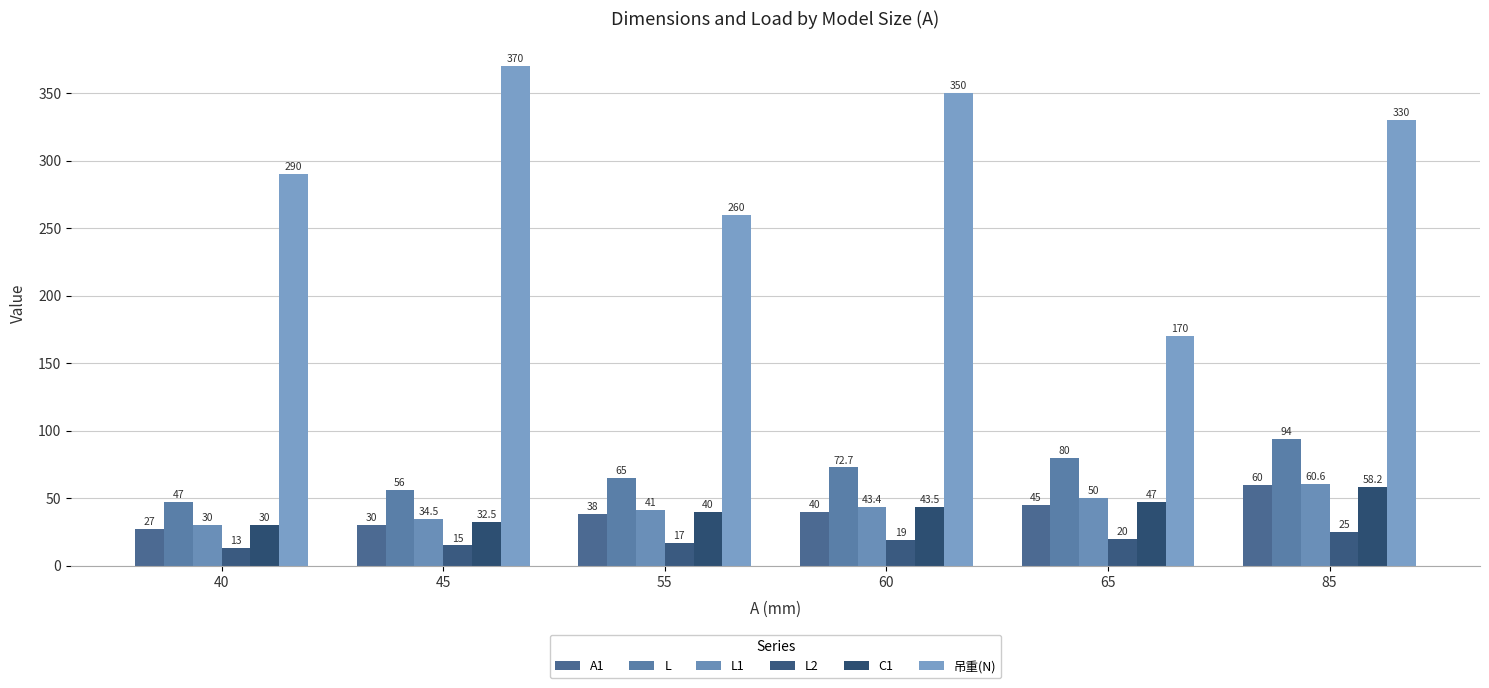

Reading right to left, extract all data points from this chart.

A1: 60.0	45.0	40.0	38.0	30.0	27.0
L: 94.0	80.0	72.7	65.0	56.0	47.0
L1: 60.6	50.0	43.4	41.0	34.5	30.0
L2: 25.0	20.0	19.0	17.0	15.0	13.0
C1: 58.2	47.0	43.5	40.0	32.5	30.0
吊重(N): 330.0	170.0	350.0	260.0	370.0	290.0